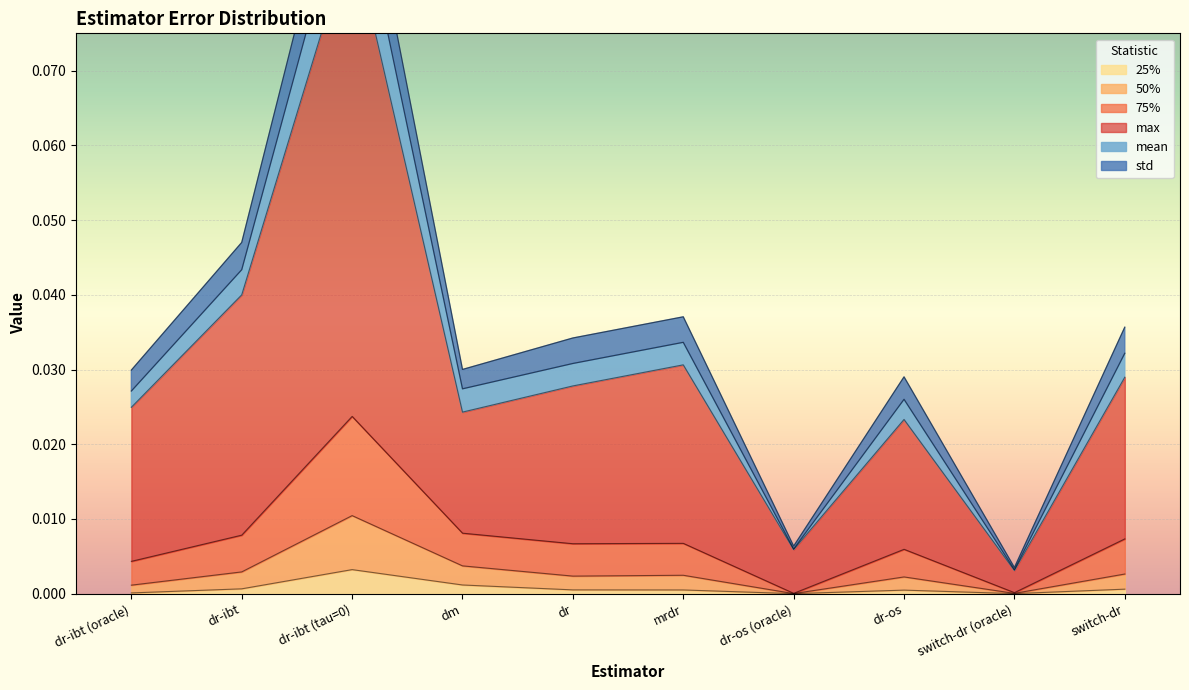

True or false: 25% and max cross at least once.

False